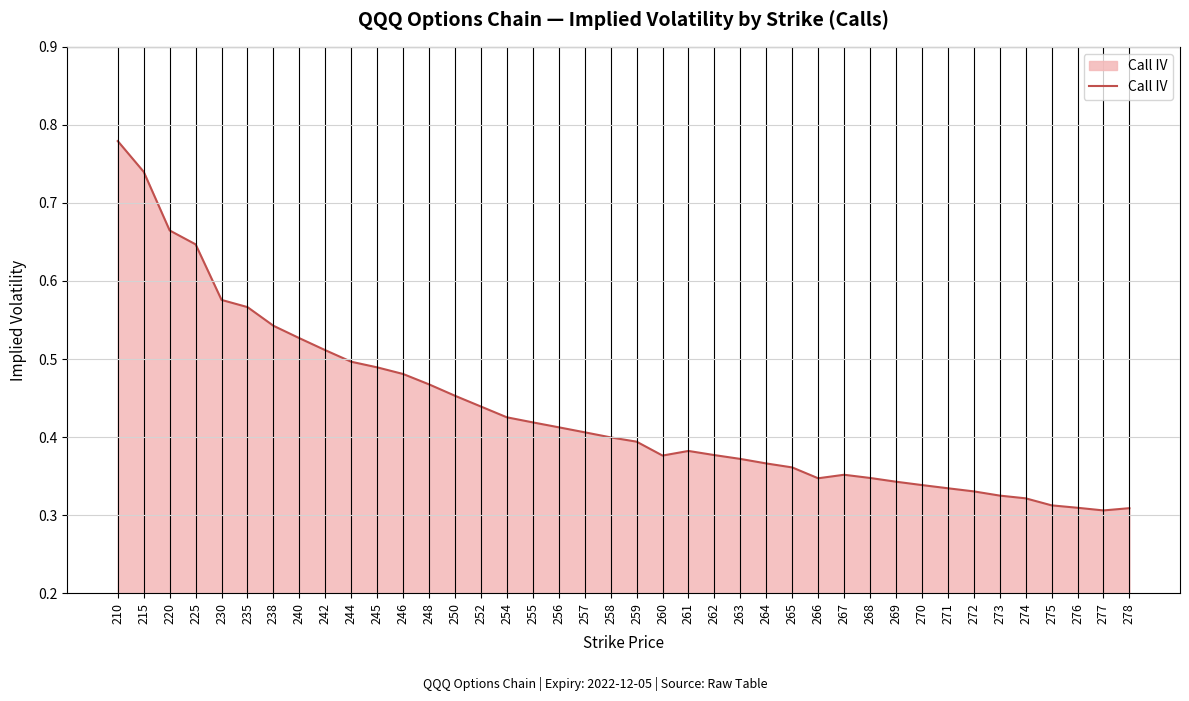

True or false: the data shows 0.5 at 273.

False